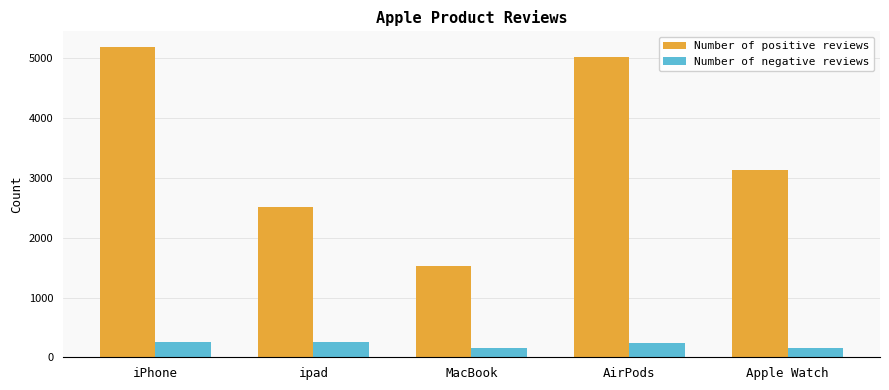

Rank the series by their maximum value, from highest to lowest.

Number of positive reviews, Number of negative reviews